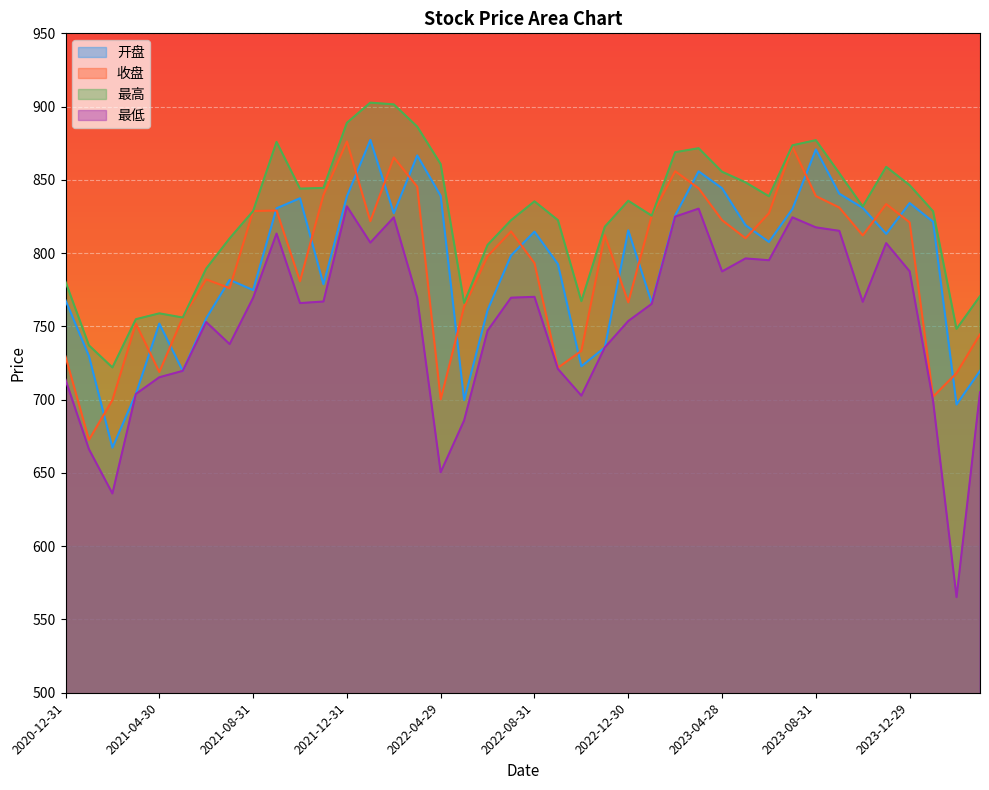

Reading left to right, extract all data points from this chart.

开盘: 2020-12-31=767.8	2021-01-29=729.8	2021-02-26=667.2	2021-03-31=703.9	2021-04-30=751.9	2021-05-31=719.7	2021-06-30=755.5	2021-07-30=781.7	2021-08-31=774.8	2021-09-30=830.6	2021-10-29=837.5	2021-11-30=778.8	2021-12-31=838.7	2022-01-28=877.2	2022-02-28=827.3	2022-03-31=866.7	2022-04-29=839.1	2022-05-31=699.7	2022-06-30=761.1	2022-07-29=798.4	2022-08-31=814.7	2022-09-30=792.5	2022-10-31=722.8	2022-11-30=735.7	2022-12-30=815.5	2023-01-31=766.1	2023-02-28=825.7	2023-03-31=855.8	2023-04-28=844.3	2023-05-31=819.1	2023-06-30=807.6	2023-07-31=830.1	2023-08-31=870.8	2023-09-28=840.6	2023-10-31=830.9	2023-11-30=813.1	2023-12-29=834.2	2024-01-31=821.4	2024-02-29=696.7	2024-03-29=719.6
收盘: 2020-12-31=729.5	2021-01-29=672.6	2021-02-26=699.7	2021-03-31=751.9	2021-04-30=718.9	2021-05-31=756.0	2021-06-30=782.1	2021-07-30=776.1	2021-08-31=828.7	2021-09-30=829.1	2021-10-29=780.8	2021-11-30=839.6	2021-12-31=876.2	2022-01-28=821.8	2022-02-28=865.3	2022-03-31=845.4	2022-04-29=700.2	2022-05-31=763.5	2022-06-30=797.9	2022-07-29=814.8	2022-08-31=793.2	2022-09-30=721.8	2022-10-31=733.3	2022-11-30=812.2	2022-12-30=766.4	2023-01-31=825.5	2023-02-28=855.9	2023-03-31=844.2	2023-04-28=822.5	2023-05-31=810.2	2023-06-30=827.2	2023-07-31=872.7	2023-08-31=839.0	2023-09-28=831.1	2023-10-31=812.1	2023-11-30=833.5	2023-12-29=821.0	2024-01-31=702.0	2024-02-29=718.2	2024-03-29=744.6
最高: 2020-12-31=780.5	2021-01-29=737.0	2021-02-26=722.0	2021-03-31=754.9	2021-04-30=758.9	2021-05-31=756.0	2021-06-30=789.5	2021-07-30=810.1	2021-08-31=828.7	2021-09-30=875.9	2021-10-29=844.0	2021-11-30=844.5	2021-12-31=889.0	2022-01-28=902.7	2022-02-28=901.5	2022-03-31=886.3	2022-04-29=860.8	2022-05-31=766.1	2022-06-30=805.6	2022-07-29=822.5	2022-08-31=835.4	2022-09-30=822.5	2022-10-31=767.2	2022-11-30=818.0	2022-12-30=835.7	2023-01-31=825.5	2023-02-28=868.9	2023-03-31=871.6	2023-04-28=855.5	2023-05-31=848.3	2023-06-30=838.8	2023-07-31=873.6	2023-08-31=877.1	2023-09-28=854.5	2023-10-31=831.8	2023-11-30=858.9	2023-12-29=846.4	2024-01-31=828.6	2024-02-29=748.3	2024-03-29=770.6
最低: 2020-12-31=713.6	2021-01-29=666.2	2021-02-26=636.0	2021-03-31=703.9	2021-04-30=715.3	2021-05-31=719.7	2021-06-30=753.0	2021-07-30=737.9	2021-08-31=769.5	2021-09-30=813.3	2021-10-29=765.9	2021-11-30=767.0	2021-12-31=831.9	2022-01-28=807.2	2022-02-28=824.4	2022-03-31=769.5	2022-04-29=650.5	2022-05-31=685.9	2022-06-30=747.1	2022-07-29=769.6	2022-08-31=770.2	2022-09-30=721.0	2022-10-31=702.7	2022-11-30=735.7	2022-12-30=753.7	2023-01-31=765.4	2023-02-28=824.9	2023-03-31=830.4	2023-04-28=787.5	2023-05-31=796.4	2023-06-30=795.2	2023-07-31=824.4	2023-08-31=817.6	2023-09-28=815.2	2023-10-31=766.8	2023-11-30=806.8	2023-12-29=787.6	2024-01-31=699.1	2024-02-29=565.2	2024-03-29=705.1